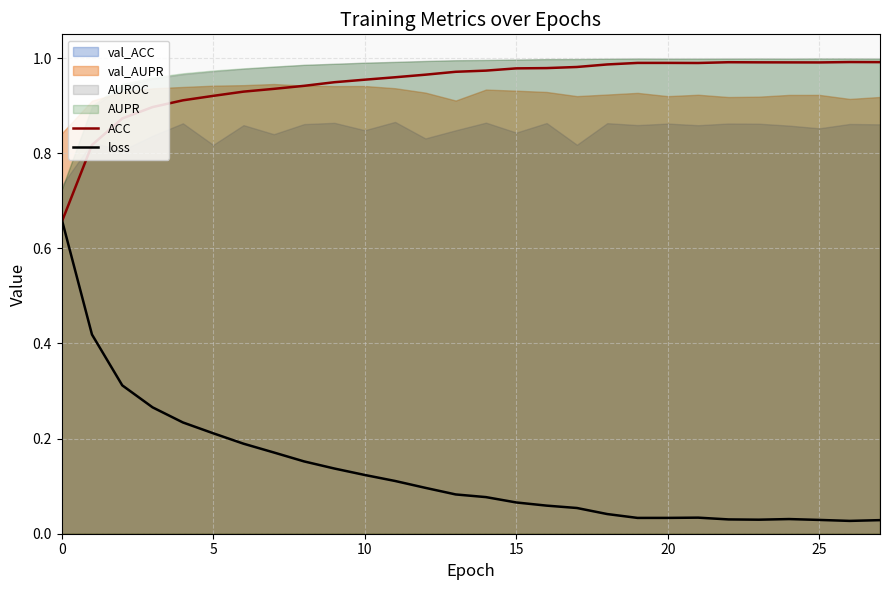

The value of ACC at 5 is 0.3. True or false?

False